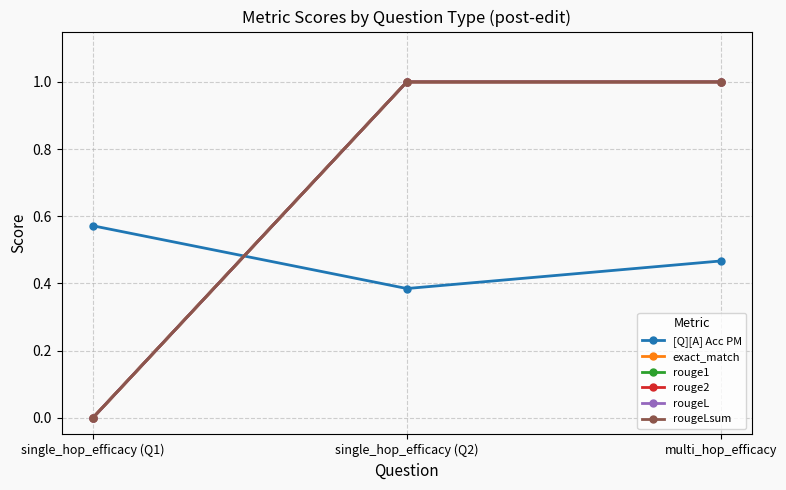

What is the highest value of the exact_match series?

1.0